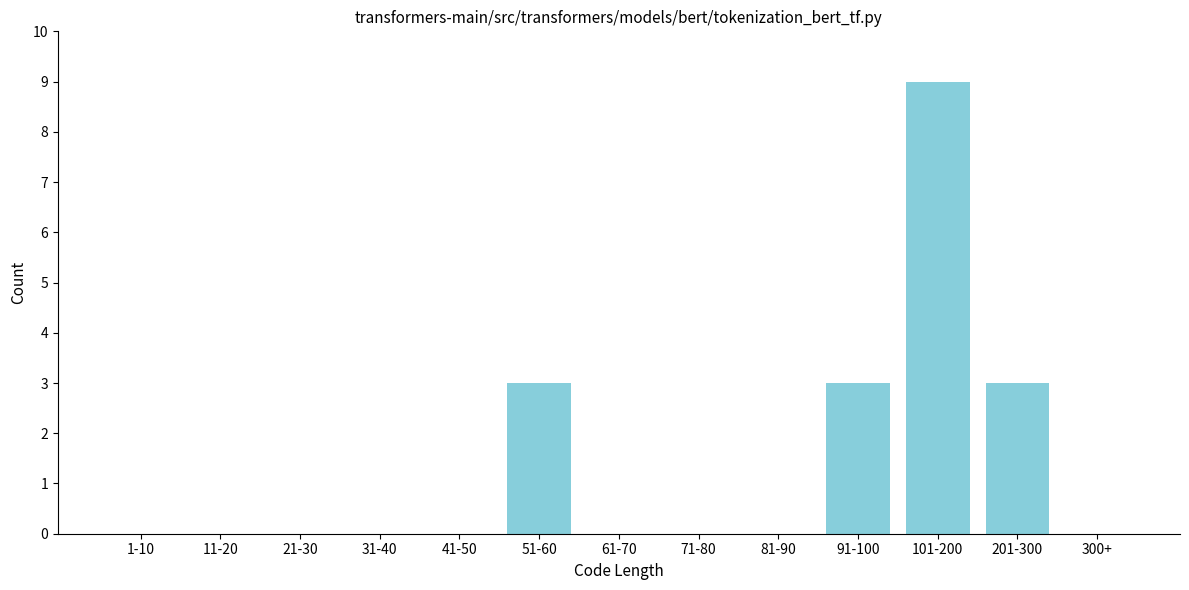

Reading left to right, extract all data points from this chart.

1-10=0	11-20=0	21-30=0	31-40=0	41-50=0	51-60=3	61-70=0	71-80=0	81-90=0	91-100=3	101-200=9	201-300=3	300+=0